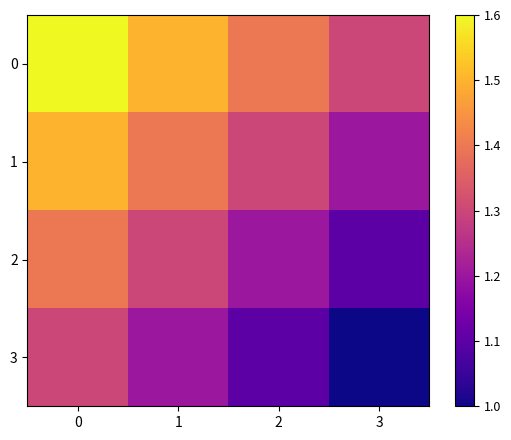

Reading left to right, extract all data points from this chart.

0: 0=1.6	1=1.5	2=1.4	3=1.3
1: 0=1.5	1=1.4	2=1.3	3=1.2
2: 0=1.4	1=1.3	2=1.2	3=1.1
3: 0=1.3	1=1.2	2=1.1	3=1.0